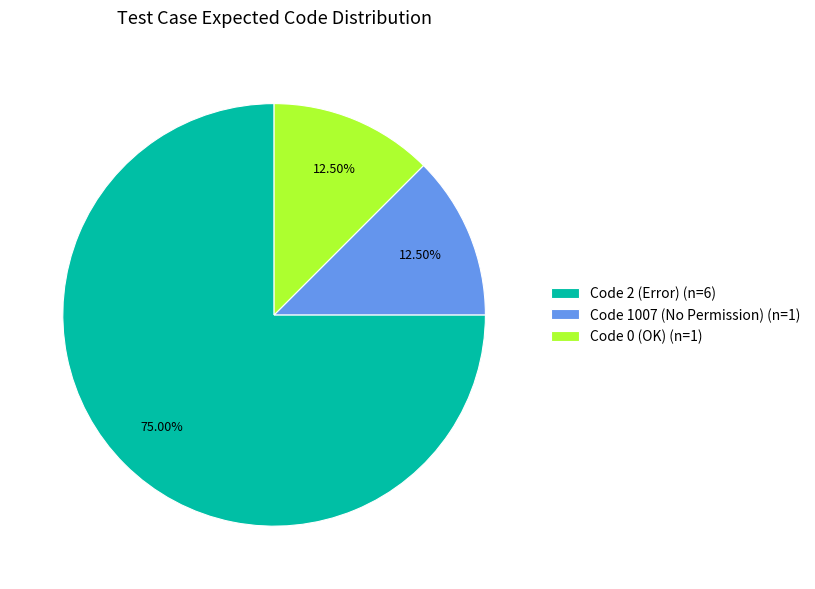

Is the sum of Code 2 (Error) (n=6) and Code 1007 (No Permission) (n=1) greater than half?

Yes